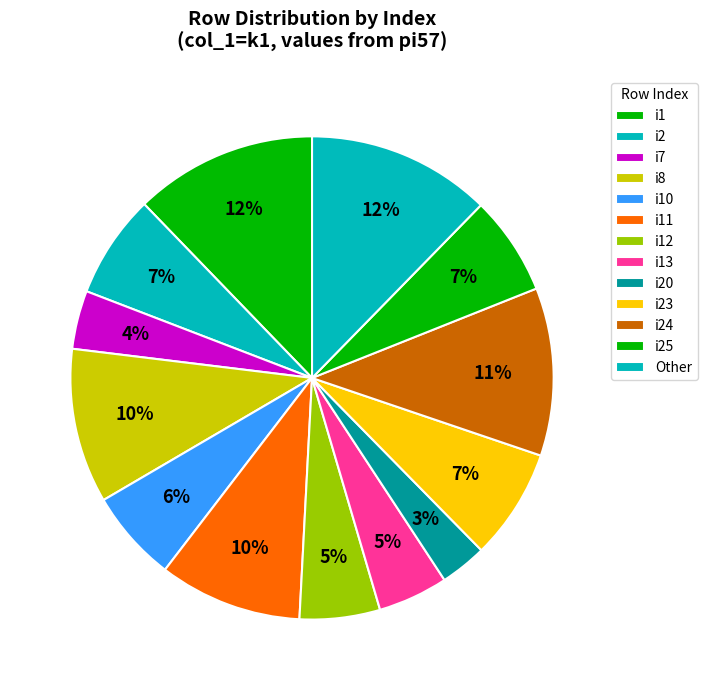

How many segments does this pie chart have?

13